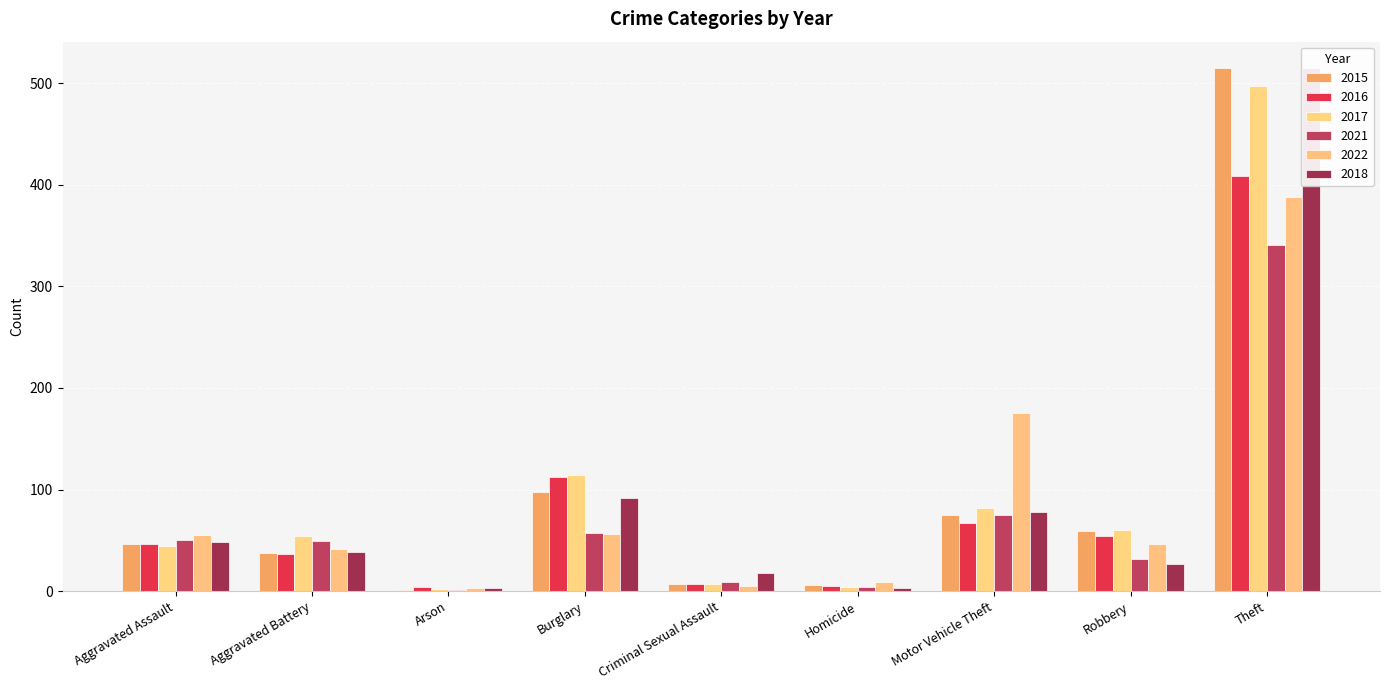

Reading left to right, list all the values displayed in this chart.

2015: 46	38	1	98	7	6	75	59	515
2016: 46	37	4	112	7	5	67	54	409
2017: 44	54	2	114	7	4	82	60	497
2021: 50	49	1	57	9	4	75	32	341
2022: 55	42	3	56	5	9	175	46	388
2018: 48	39	3	92	18	3	78	27	515